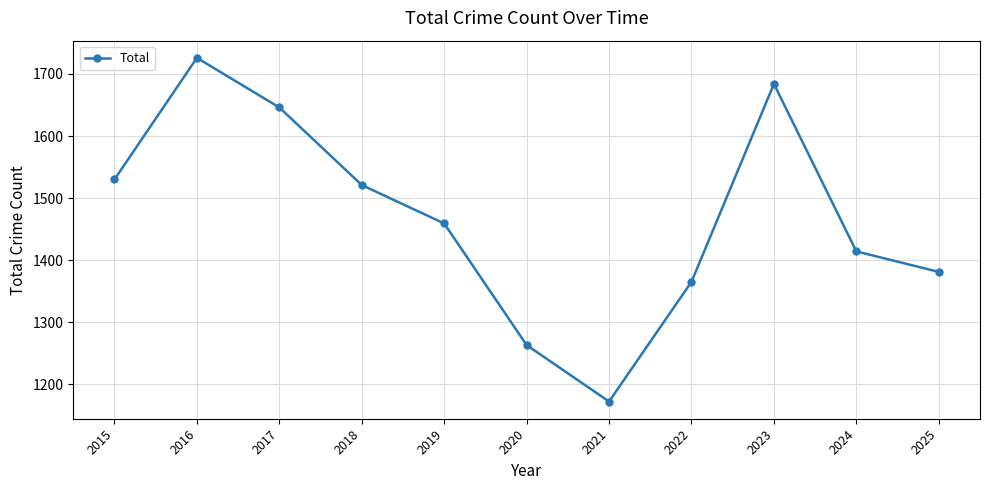

The value at 2019 is 801. True or false?

False